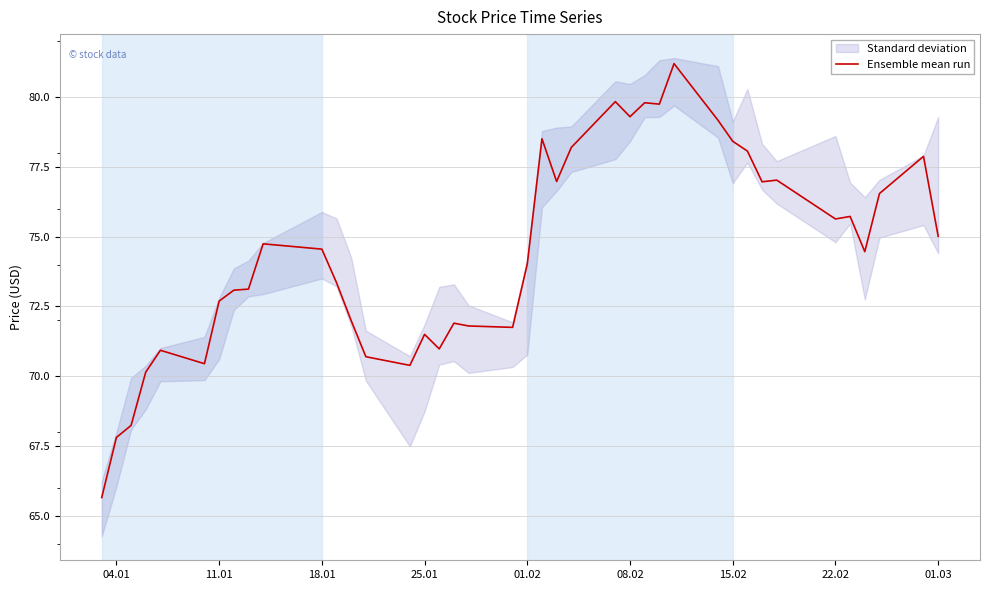

Is it true that Ensemble mean run equals 71.5 at 25.01?

True